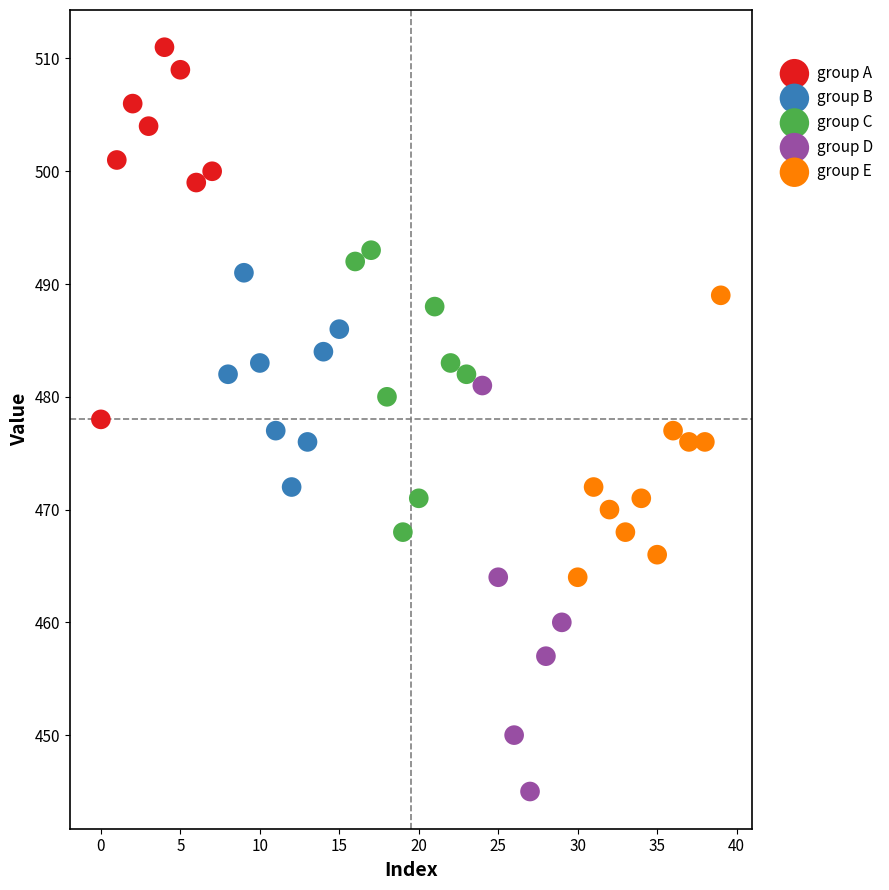

Which series reaches the minimum Y coordinate?

group D